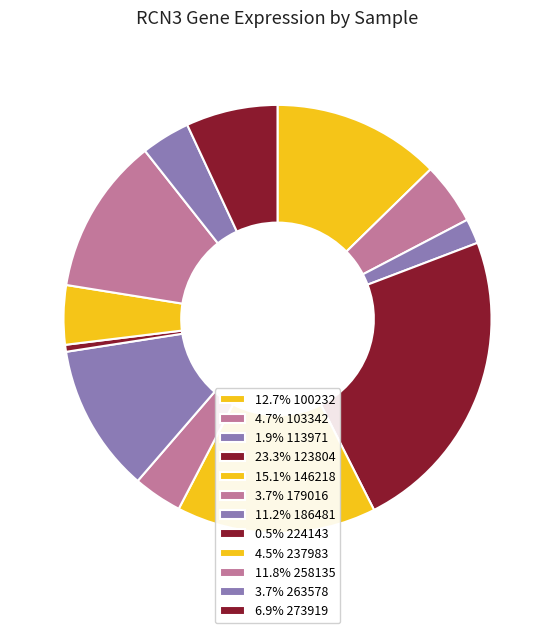

Which slice is the largest?

123804